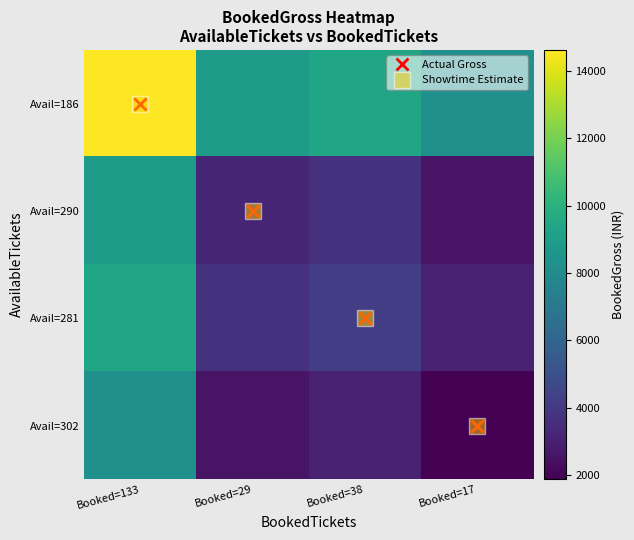

Which series changed the most between Booked=38 and Booked=17?

Avail=186